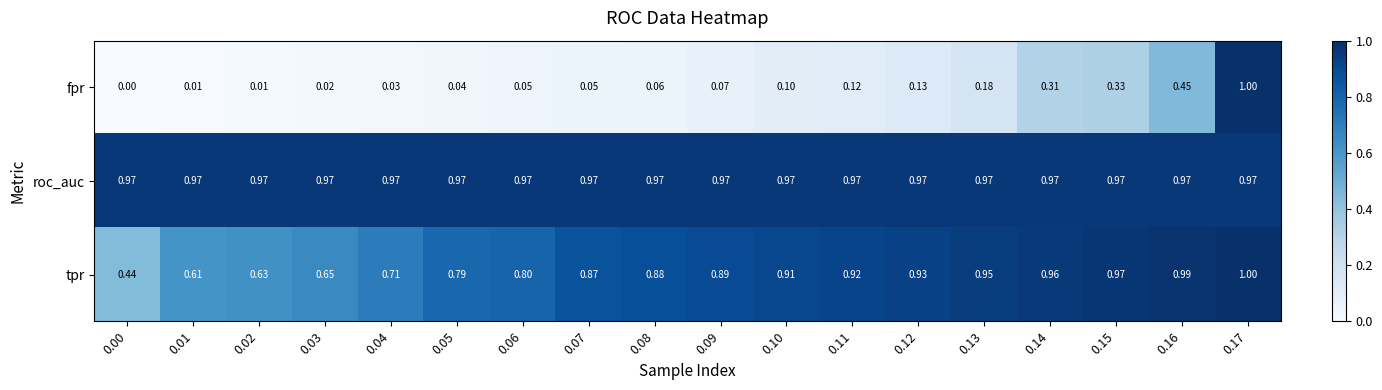

Which series has the widest spread of values?

fpr